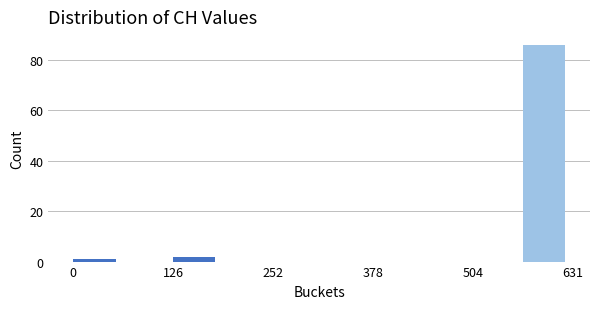

Read against the x-axis, roughly where is the centre of the tallest bar?

600